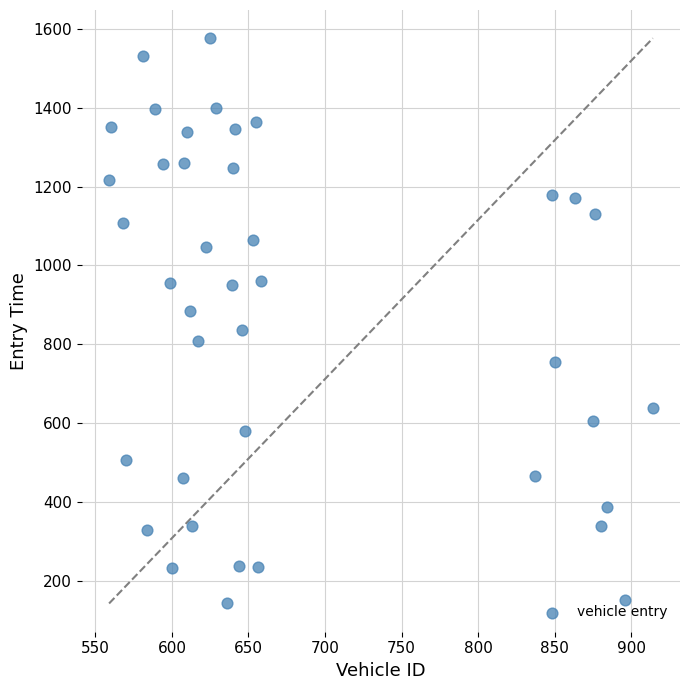

What is the range of Y values (max minus min)?

1432.4